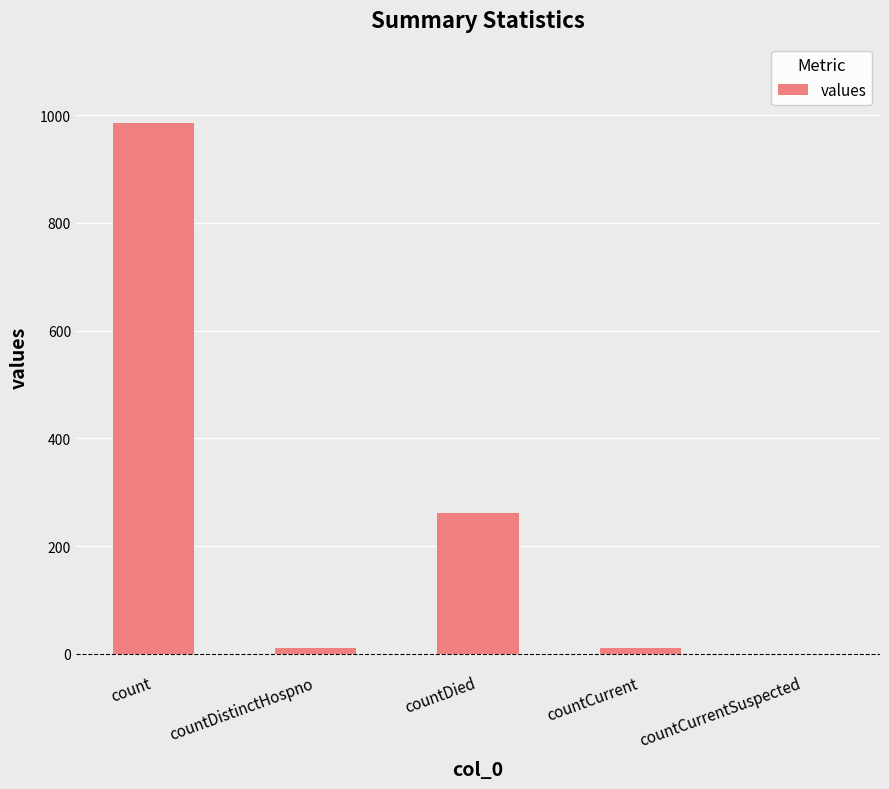

What is the sum of all values?

1267